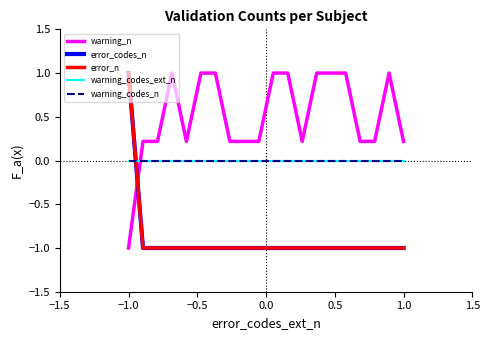

List the series in order of their peak value, highest first.

warning_n, error_codes_n, error_n, warning_codes_ext_n, warning_codes_n